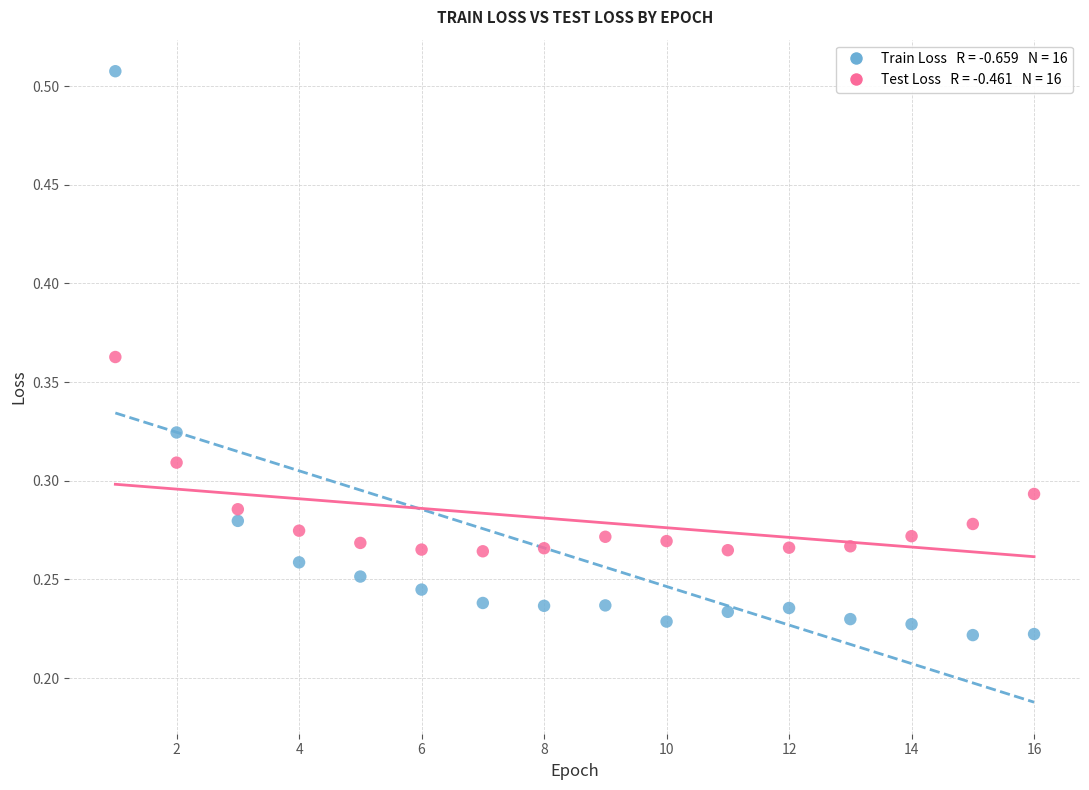

Across all data points, what is the range of X values (max minus min)?

15.0